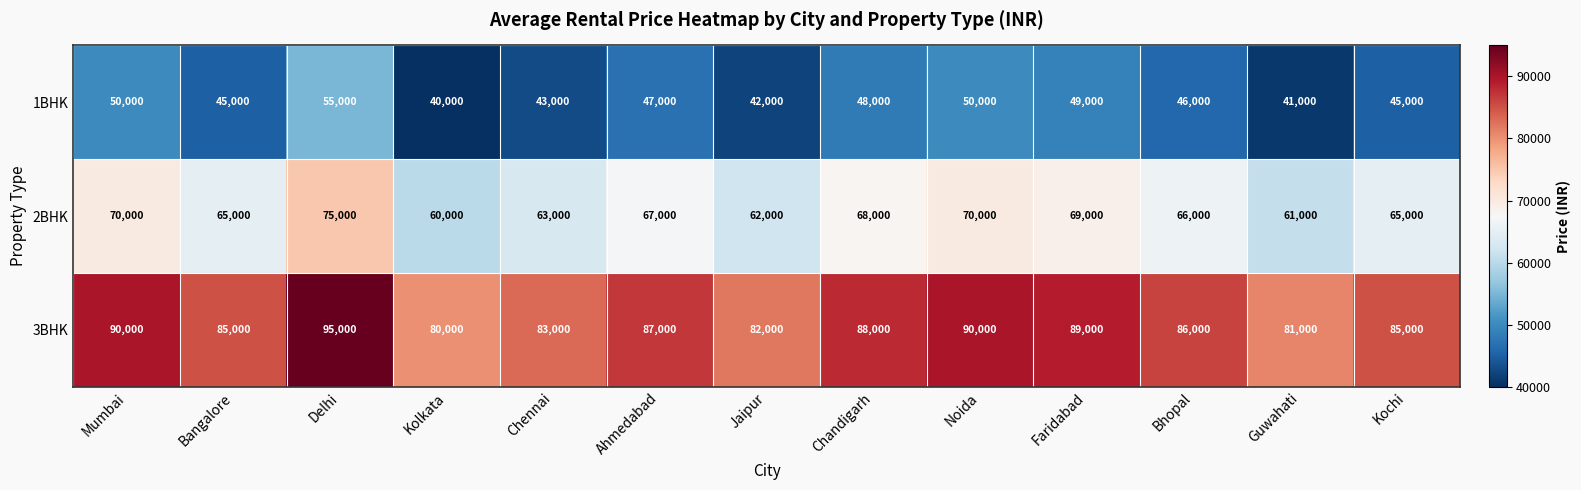

How many series are shown in this chart?

3